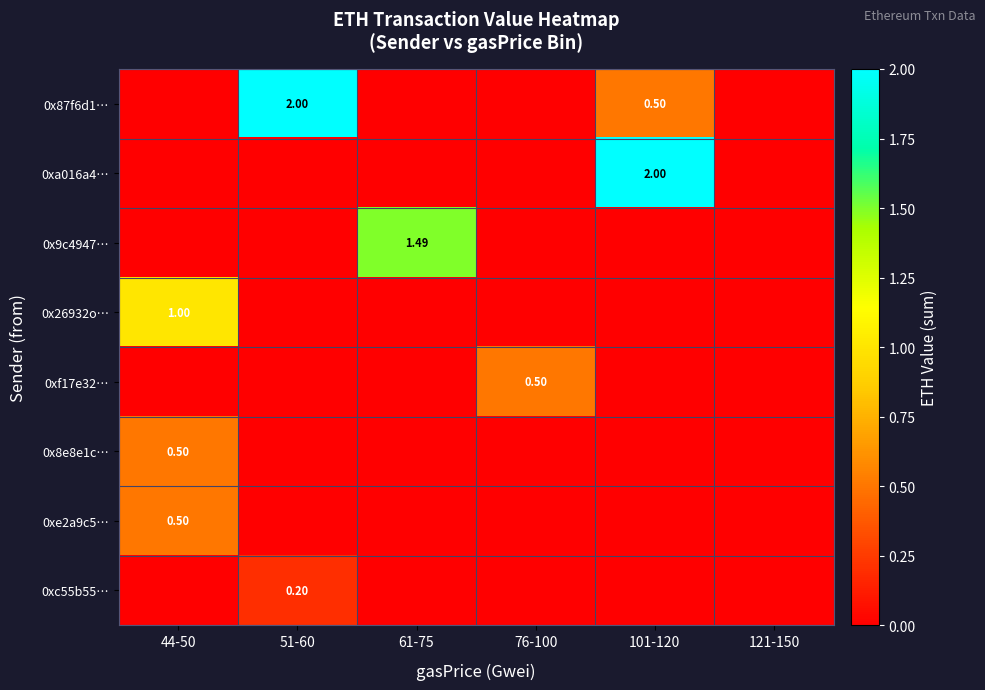

At which label is 0xe2a9c5… closest to 0?

51-60